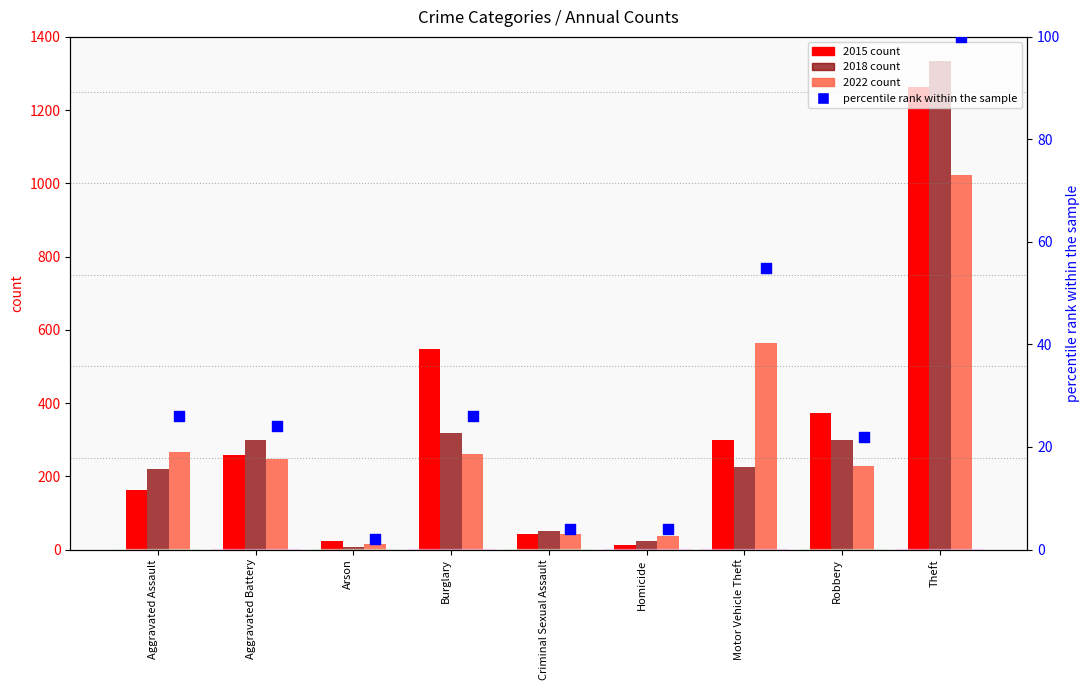

Approximately how many times larger is the value at Robbery compared to Motor Vehicle Theft?

0.4